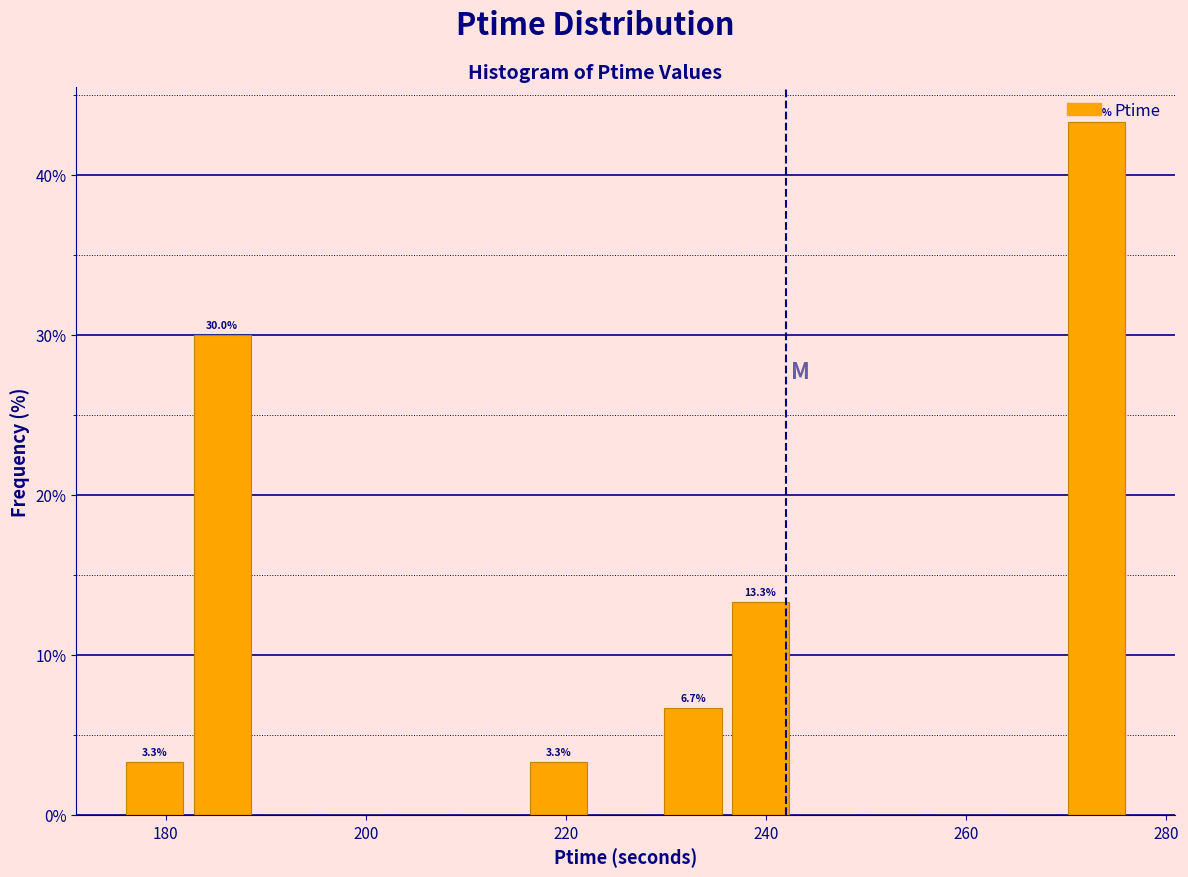

Around what value on the x-axis is the tallest bar? Give the approximate position of its centre, as read against the axis.

274